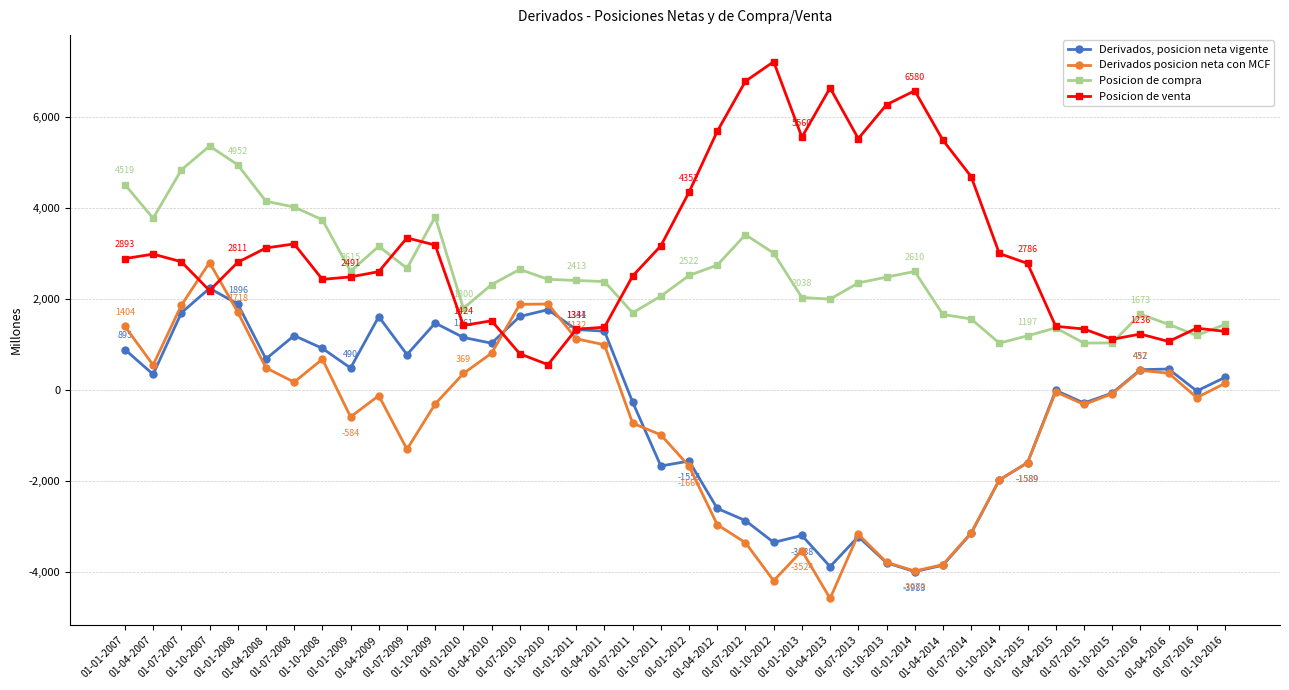

The value of Derivados posicion neta con MCF at 01-01-2014 is -3970. True or false?

True